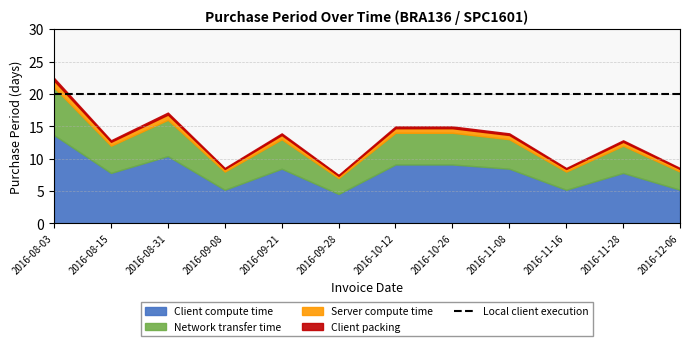

At which category is the sum across all series the highest?

2016-08-03